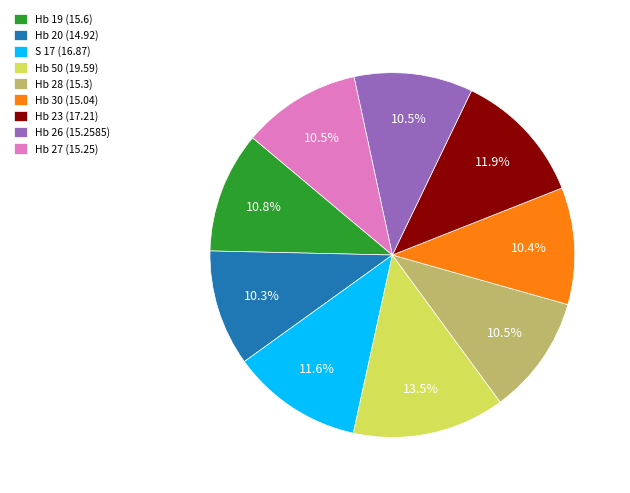

Between Hb 19 and Hb 23, which is larger?

Hb 23